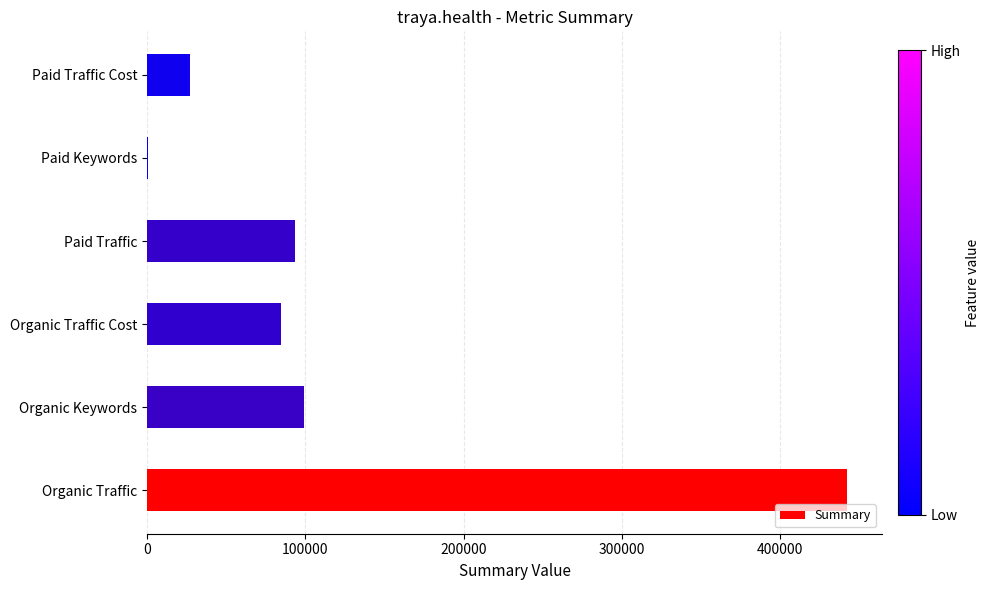

Where is the data nearest to the value 221694?

Organic Keywords